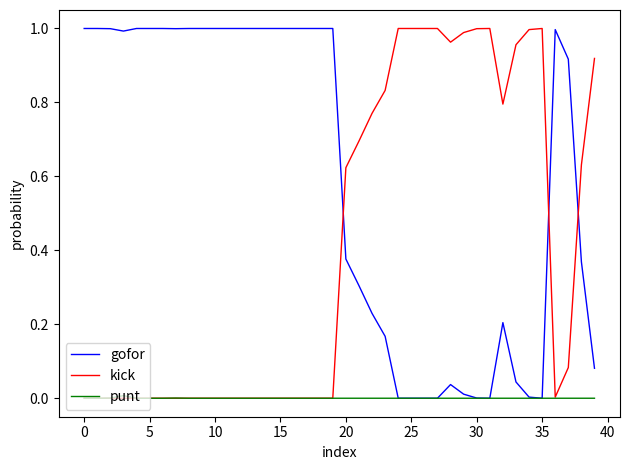

True or false: kick and gofor intersect in this chart.

True